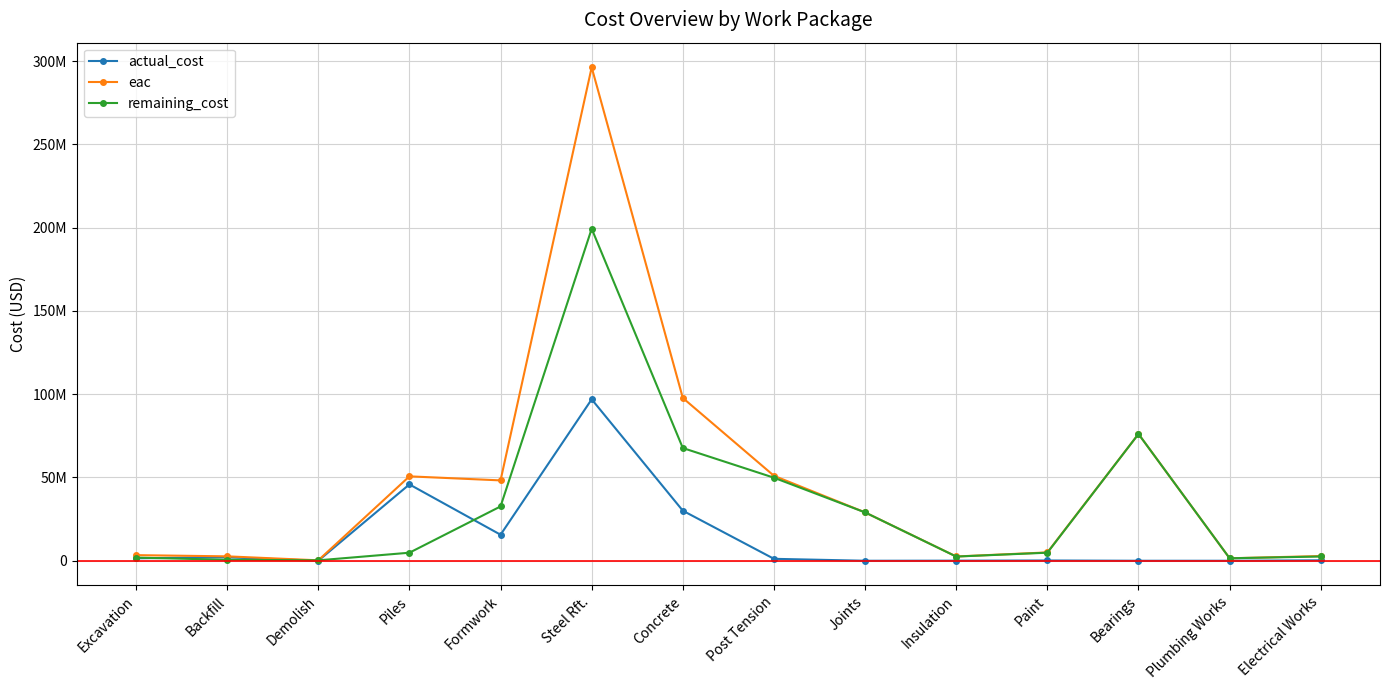

List the series in order of their overall mean, highest first.

eac, remaining_cost, actual_cost